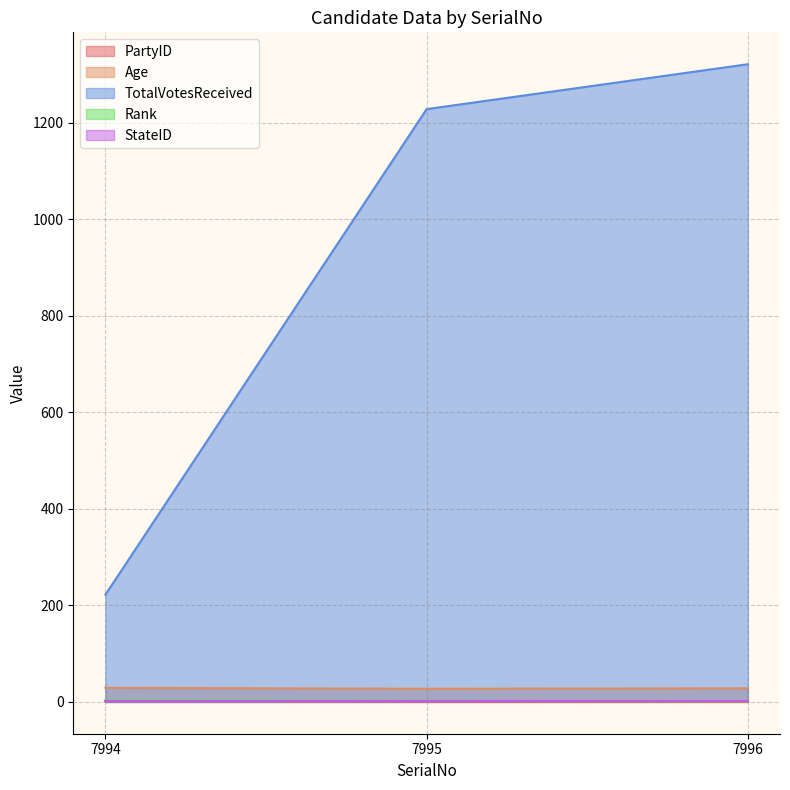

Which has a higher value, 7995 or 7996?

7995